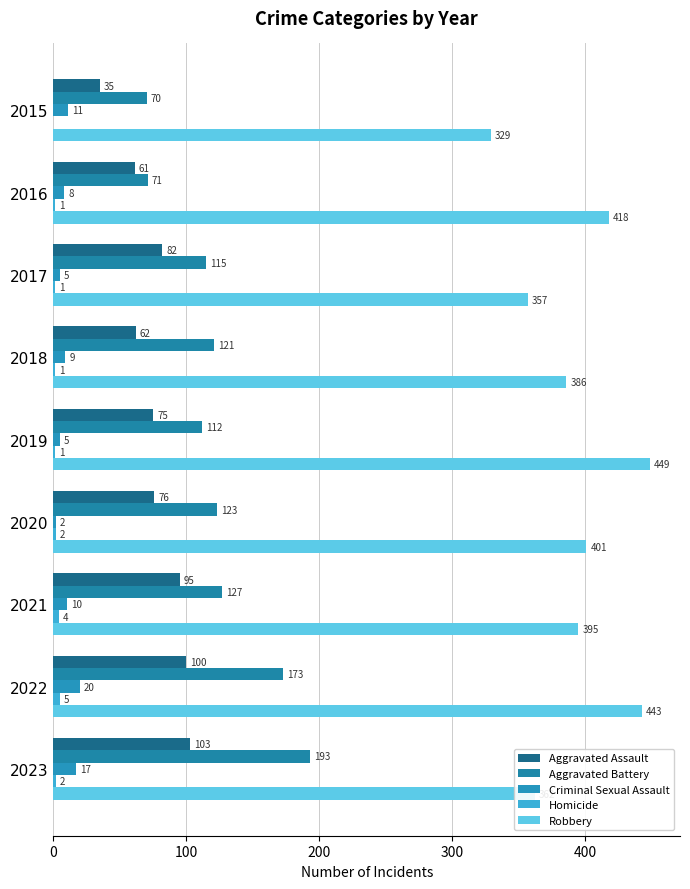

How many categories are shown in the chart?

9